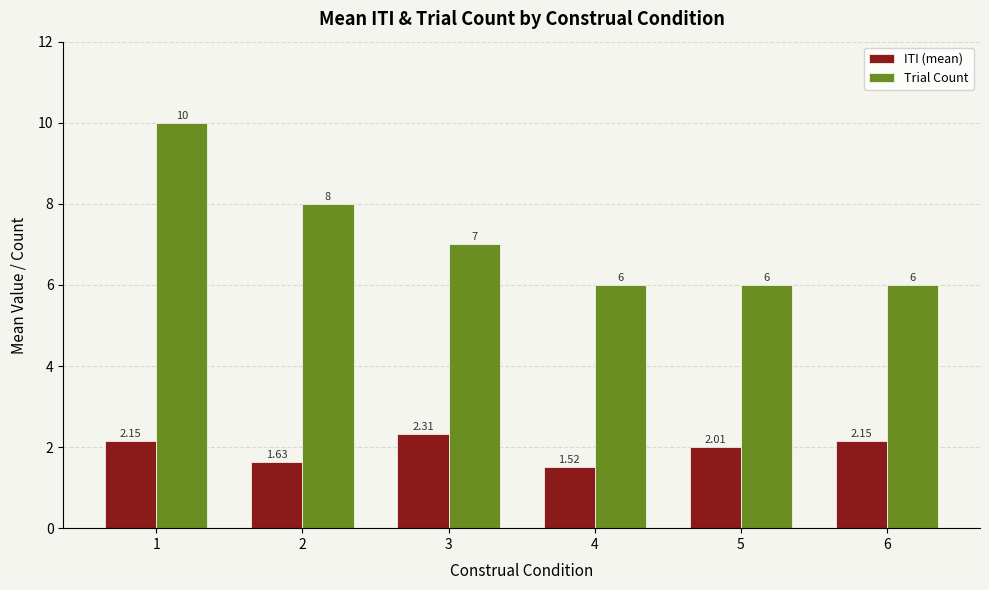

What is the total value across all series at 2?

9.6